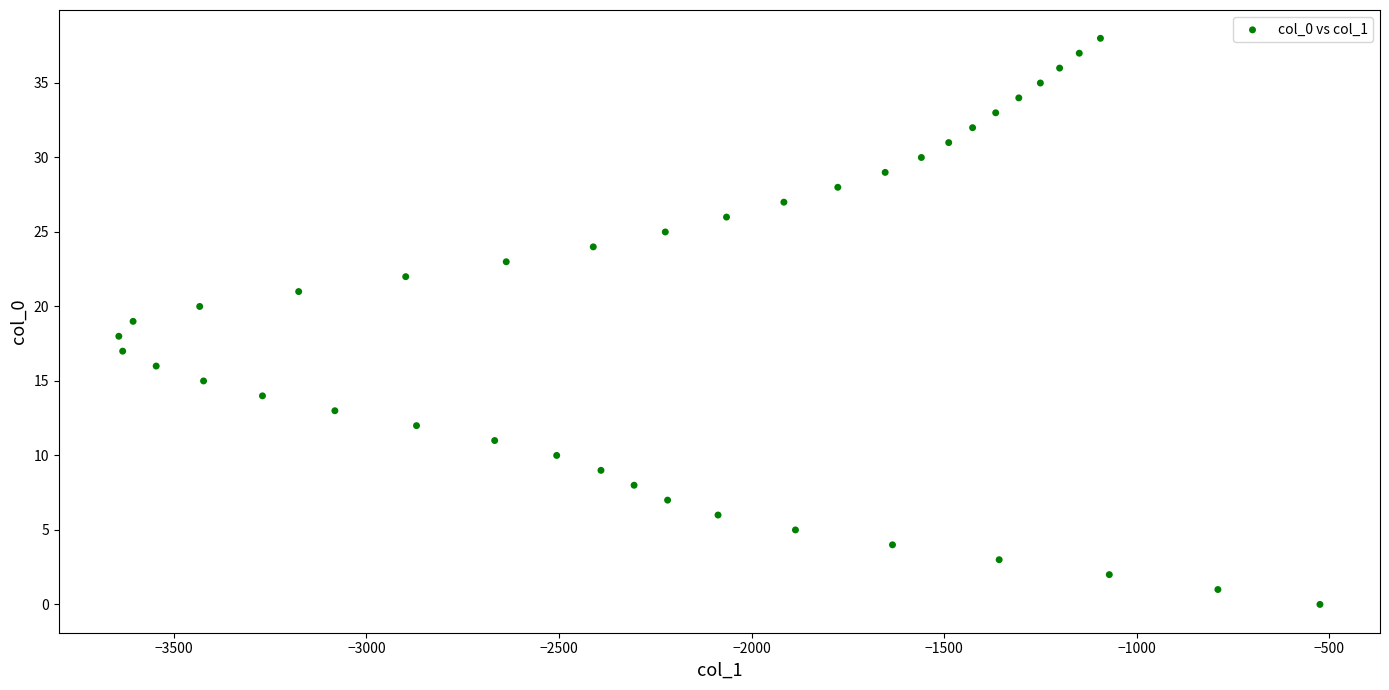

What is the range of Y values (max minus min)?

38